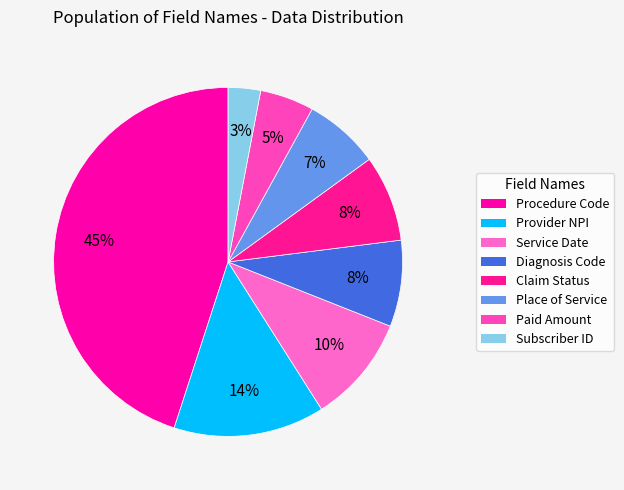

What is the total percentage of Paid Amount and Subscriber ID?

8.0%